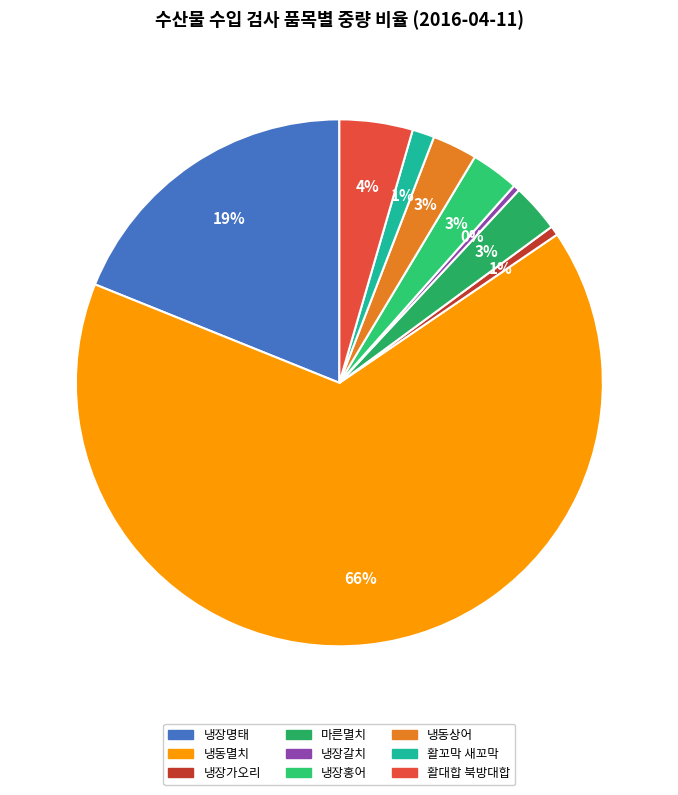

To the nearest percent, what is the average slice percentage?

11%